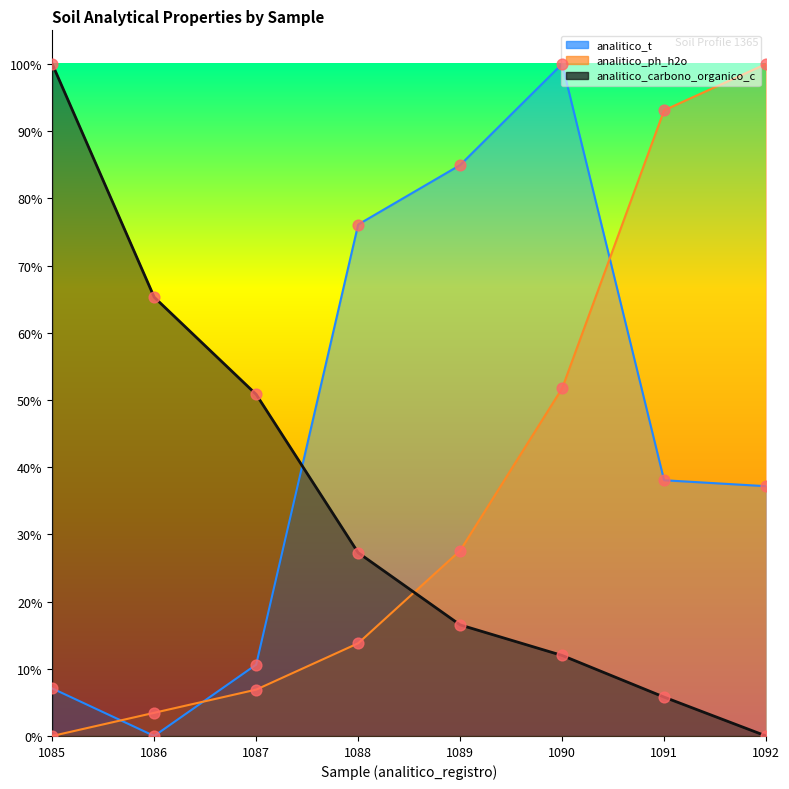

Which series contains the lowest Y value?

analitico_t